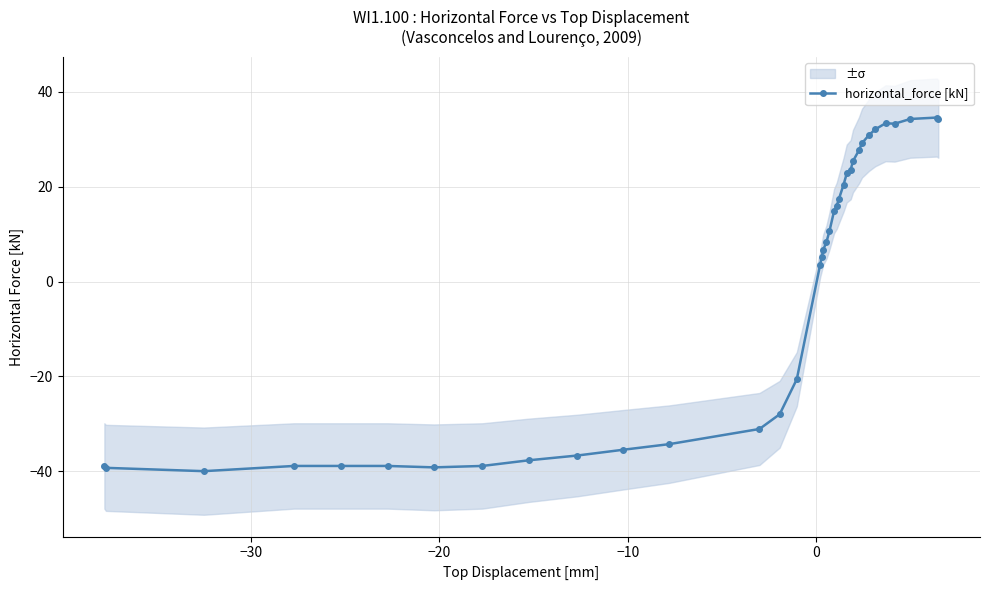

Count the number of values greater than 8.

18